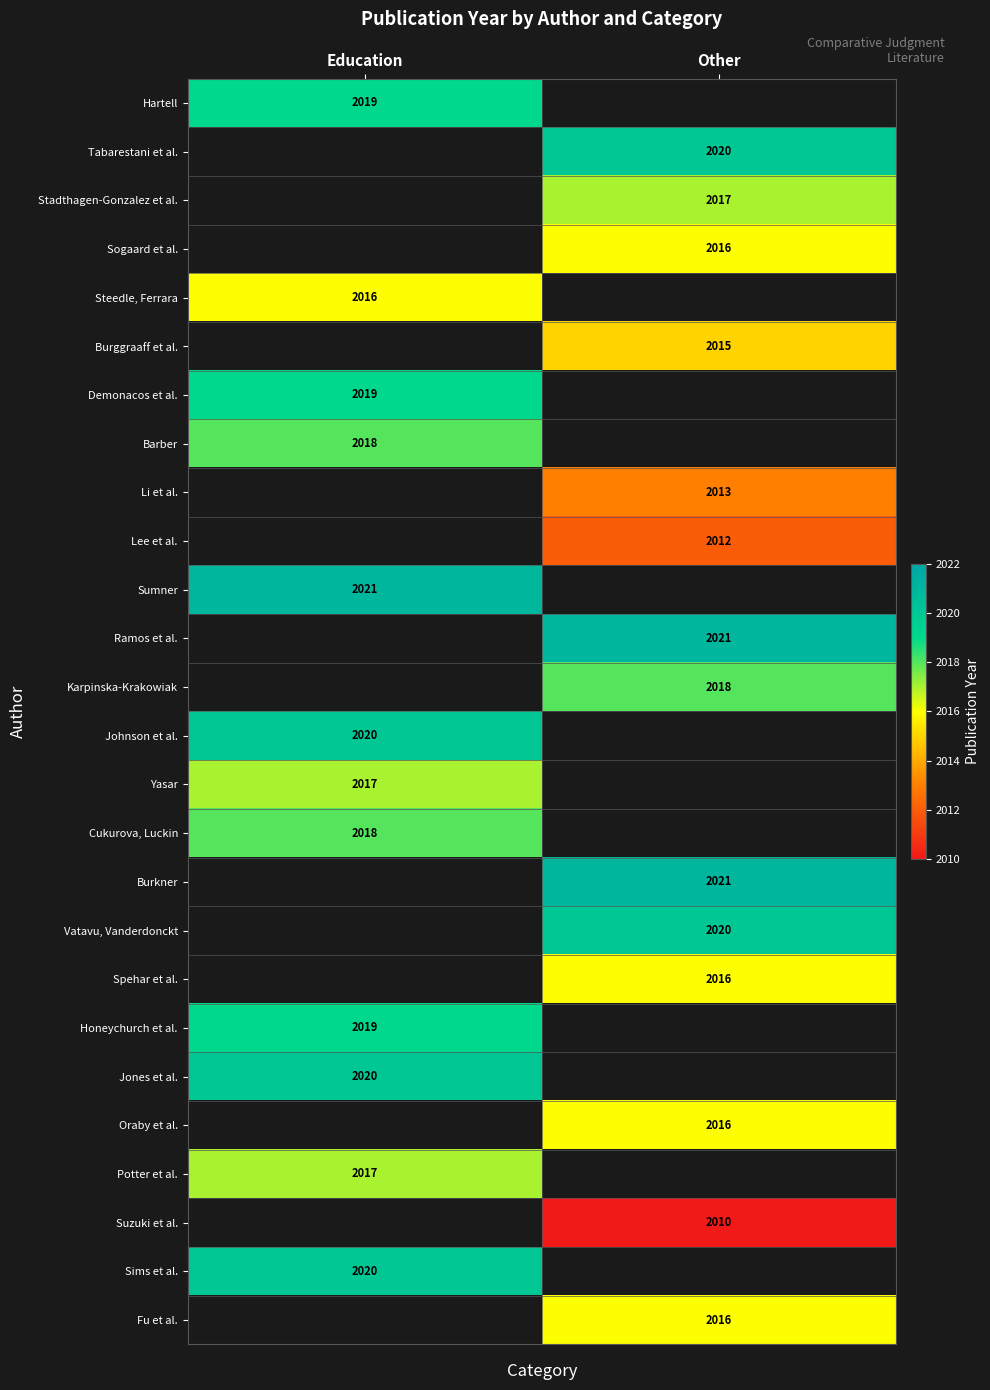

Between Other and Education, which is larger?

Education